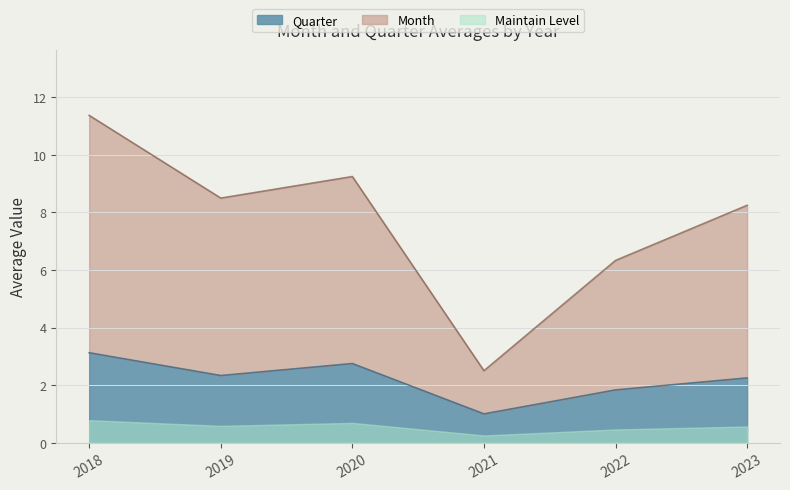

What is the difference between the maximum and minimum values in the Quarter series?

2.1